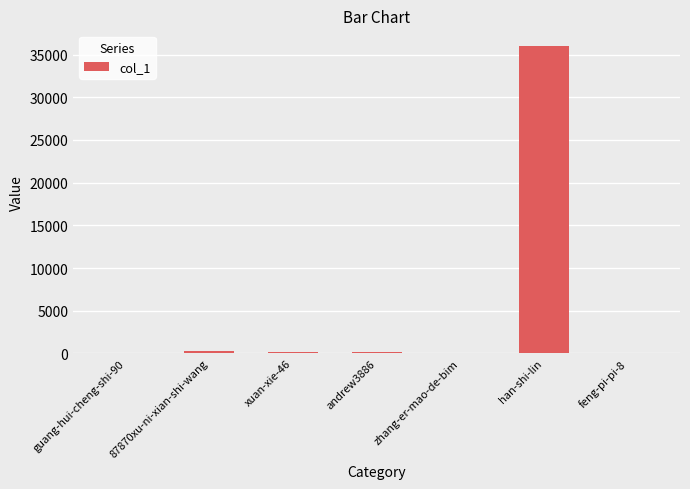

At which label is the value closest to 18025?

87870xu-ni-xian-shi-wang